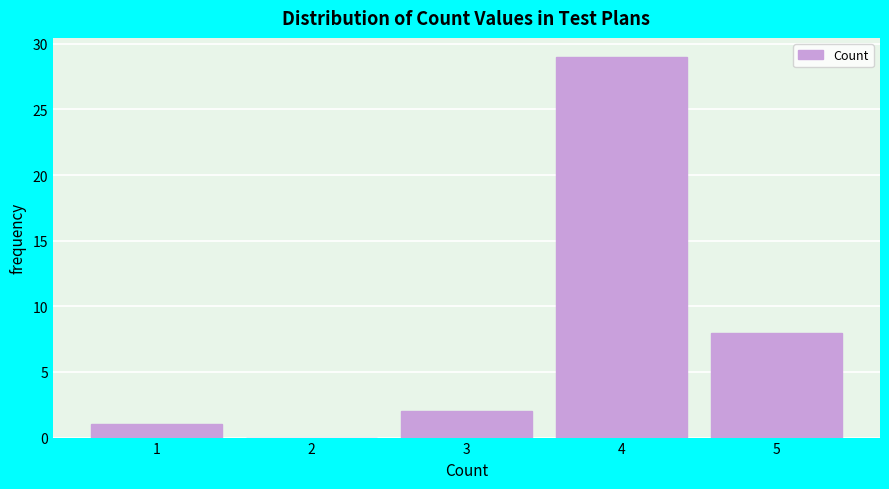

Reading left to right, extract all data points from this chart.

1=1	2=0	3=2	4=29	5=8